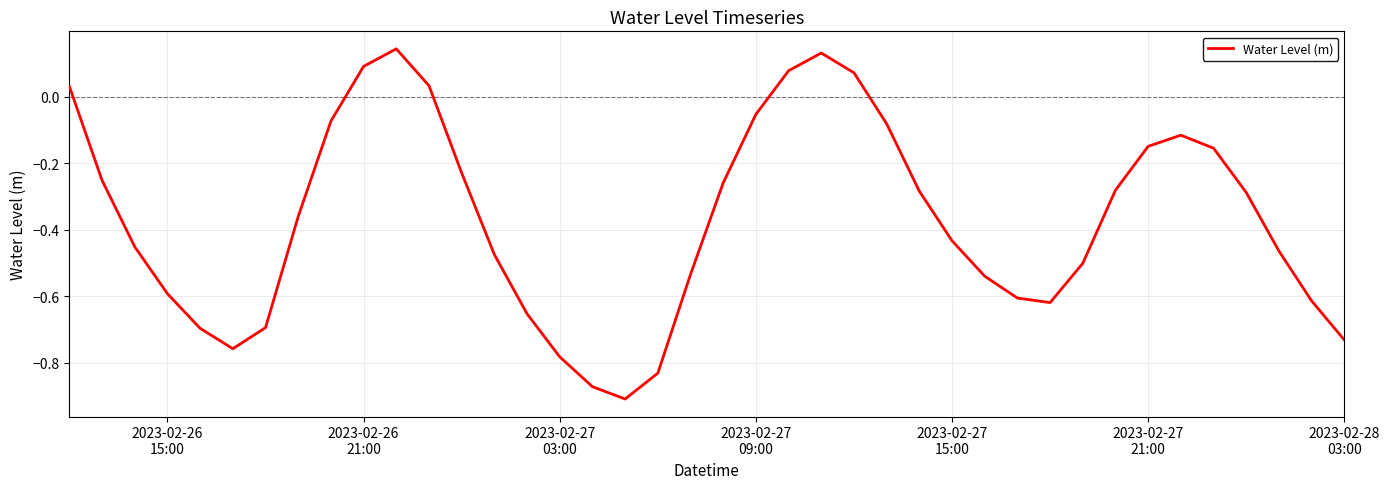

What is the difference between the maximum and minimum values?

1.1